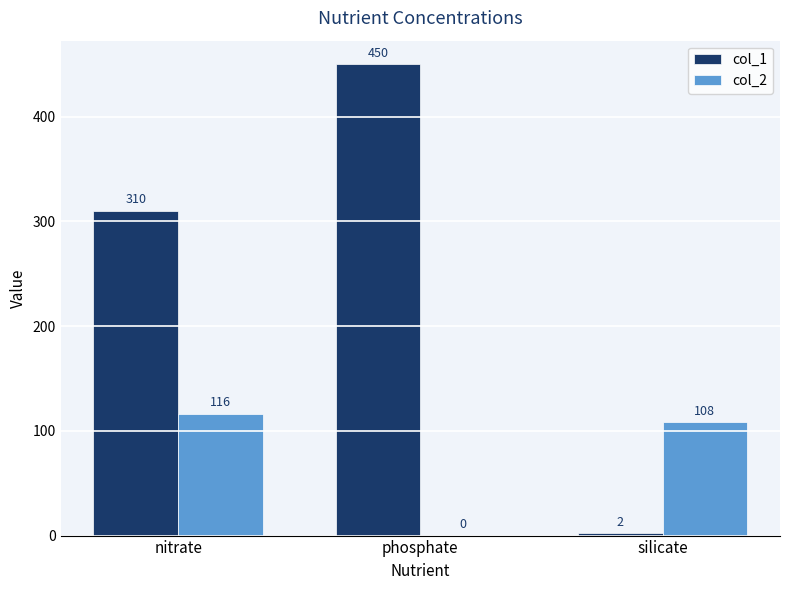

What is the sum of all col_1 values?

762